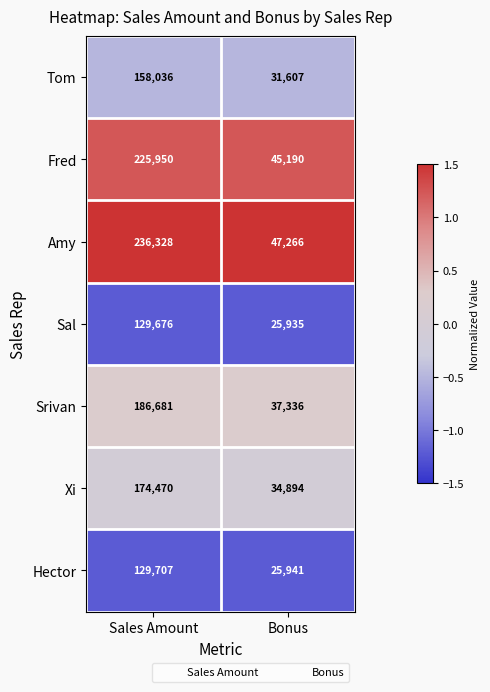

What is the average value of the Xi series?

104682